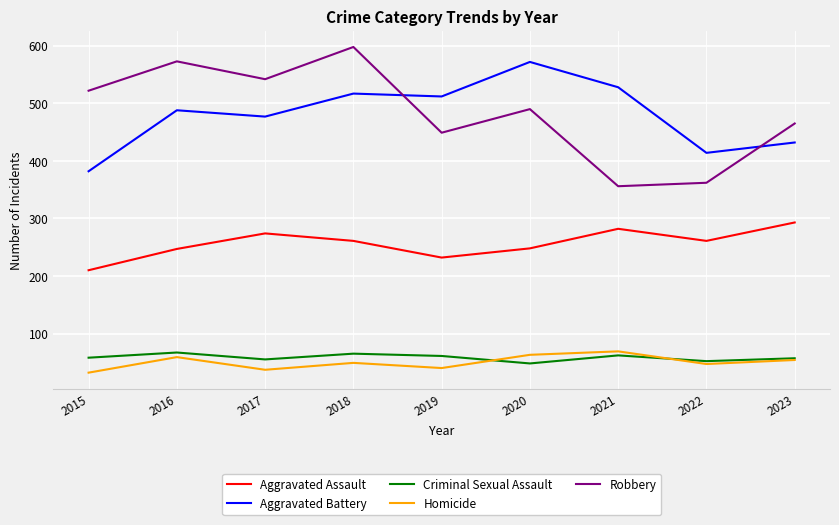

True or false: Aggravated Assault has a value of 355 at 2019.

False